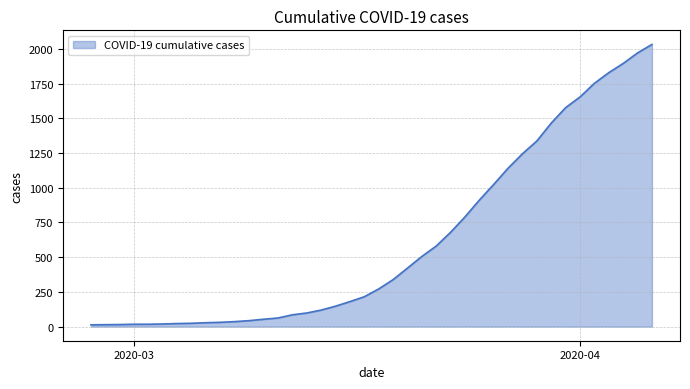

What is the average value?

616